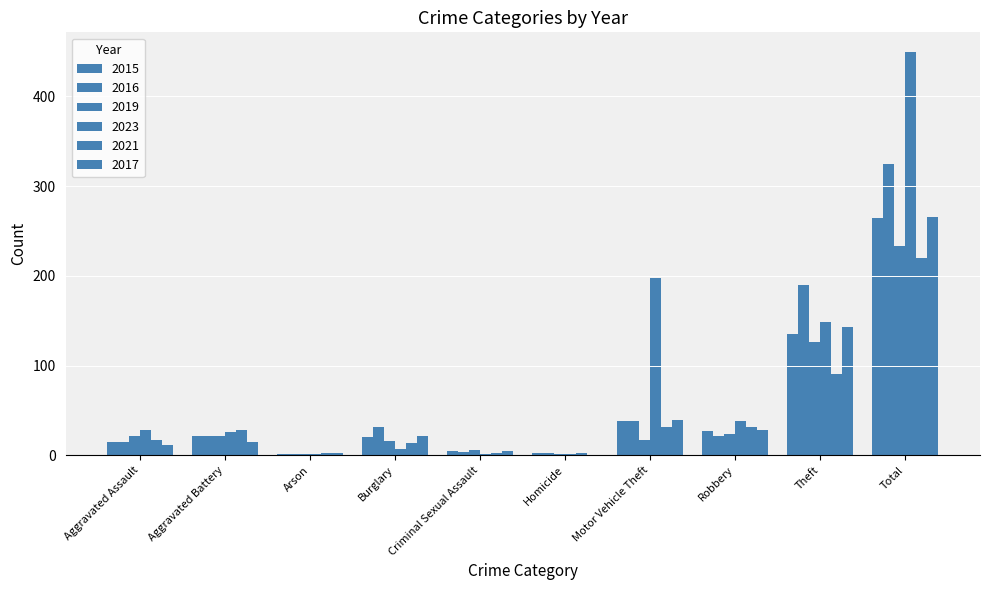

At Aggravated Assault, list the series in order from largest to smallest.

2023, 2019, 2021, 2015, 2016, 2017